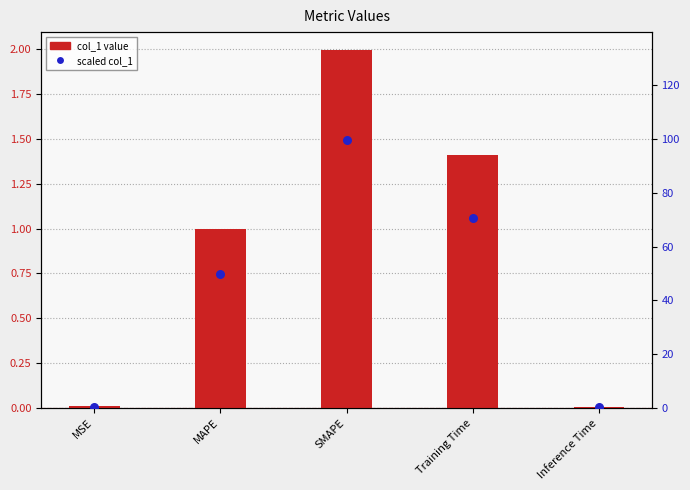

At how many categories does at least one series exceed 22?

3